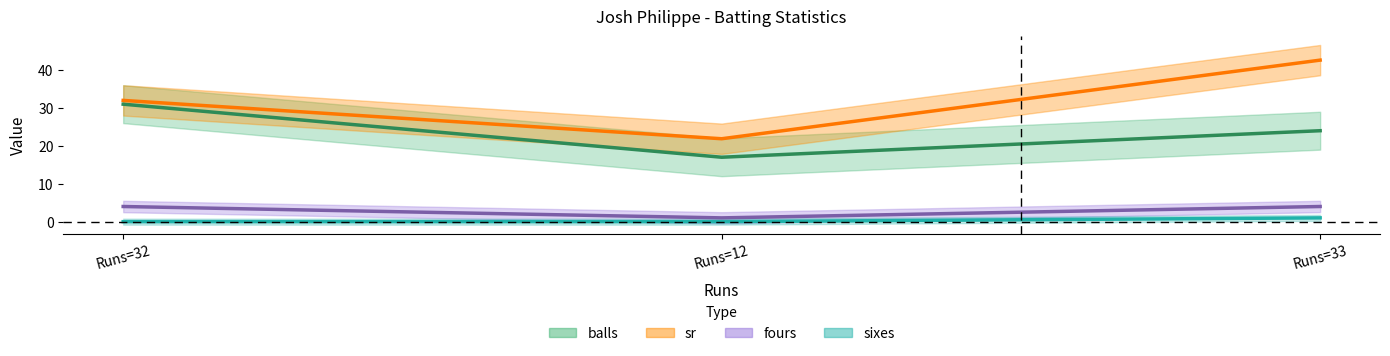

What is the average value of the balls series?

24.0